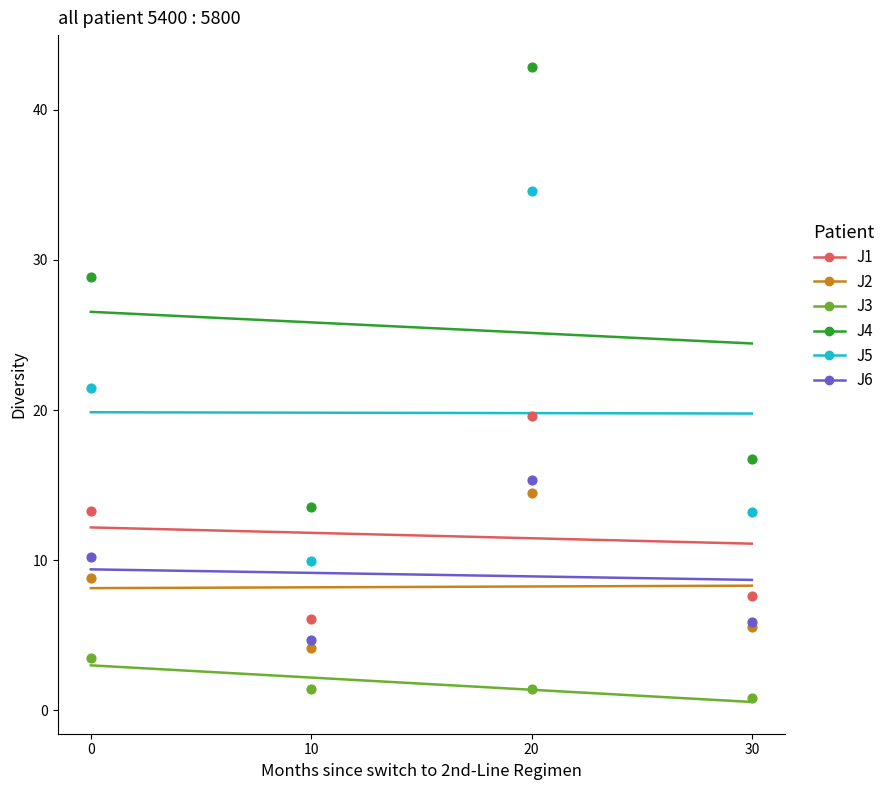

Which series contains the lowest Y value?

J3